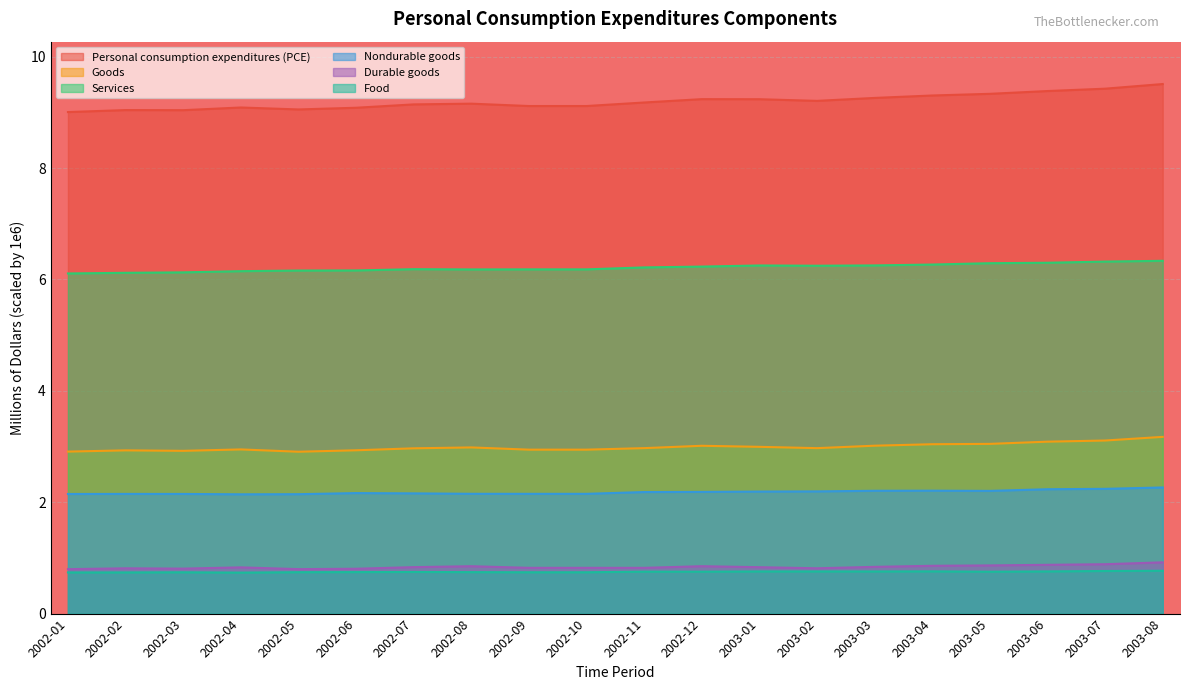

What is the sum of the Nondurable goods values at 2002-02 and 2003-01?

4.3